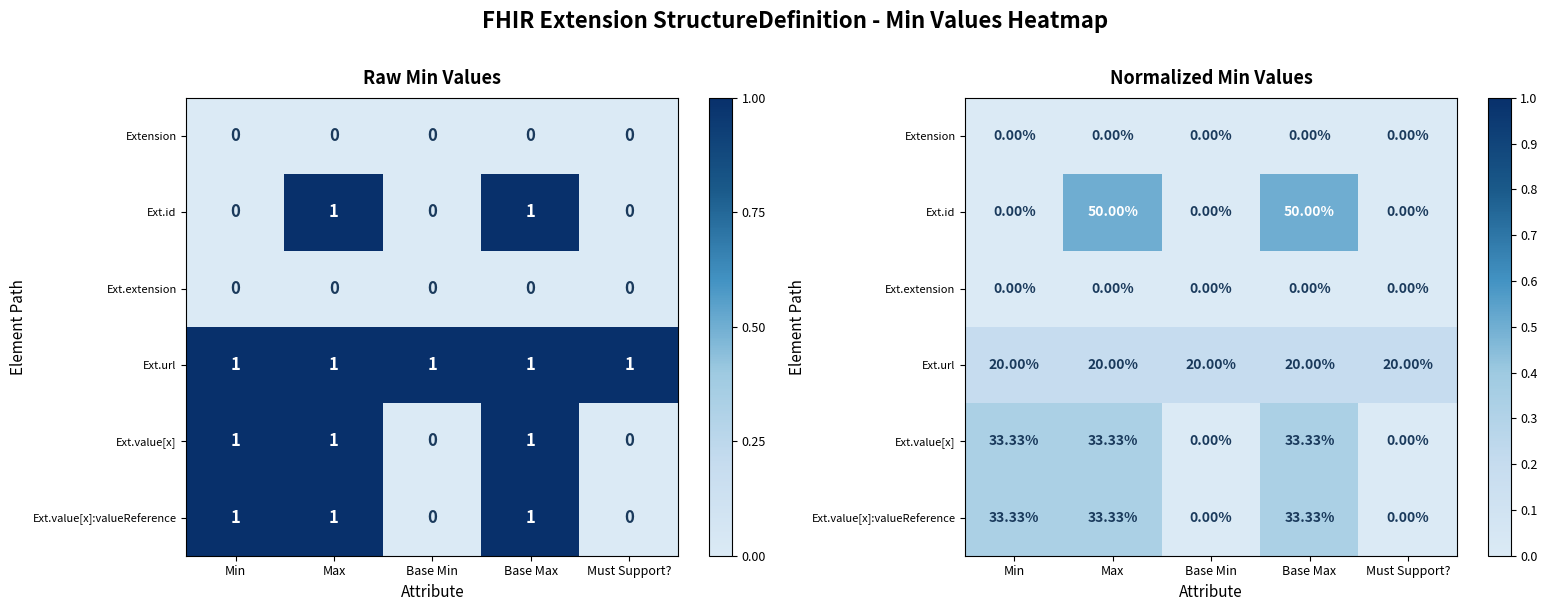

Rank the categories by Extension value from highest to lowest.

Min, Max, Base Min, Base Max, Must Support?